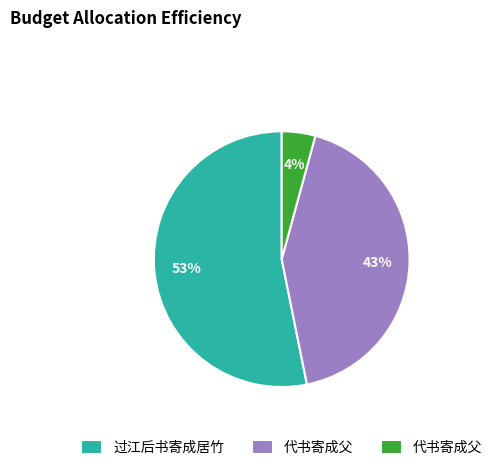

To the nearest percent, what is the average slice percentage?

33%